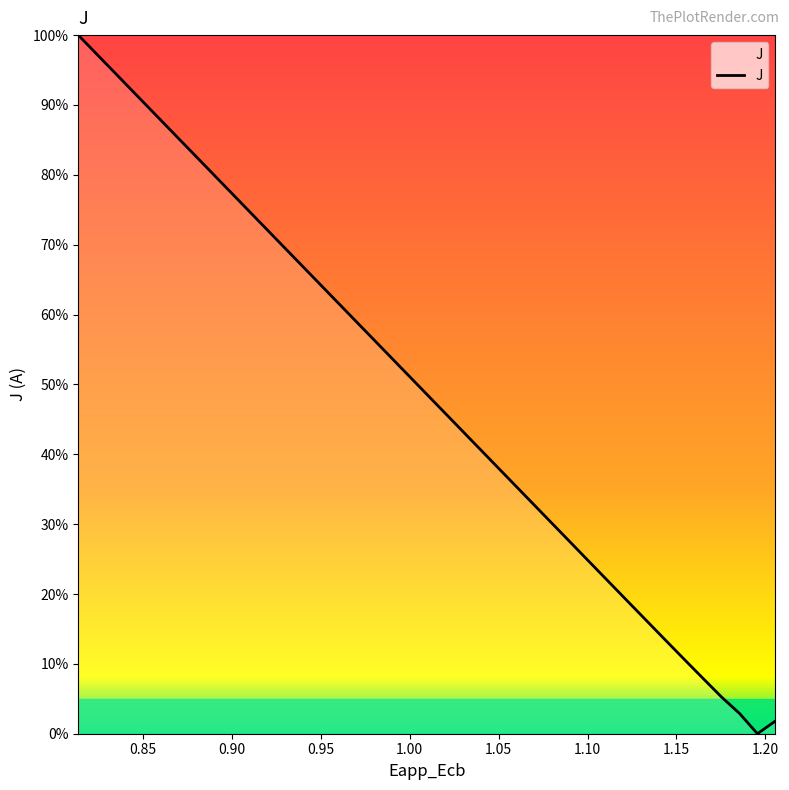

Is this an area chart (filled region under the line)?

Yes